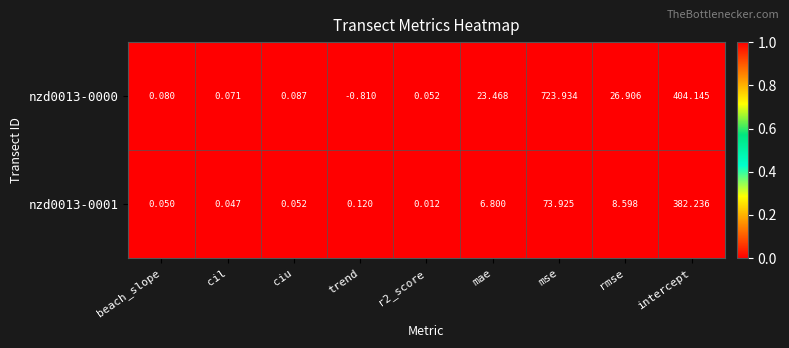

Is the value of nzd0013-0001 at cil greater than the value of nzd0013-0000 at ciu?

No